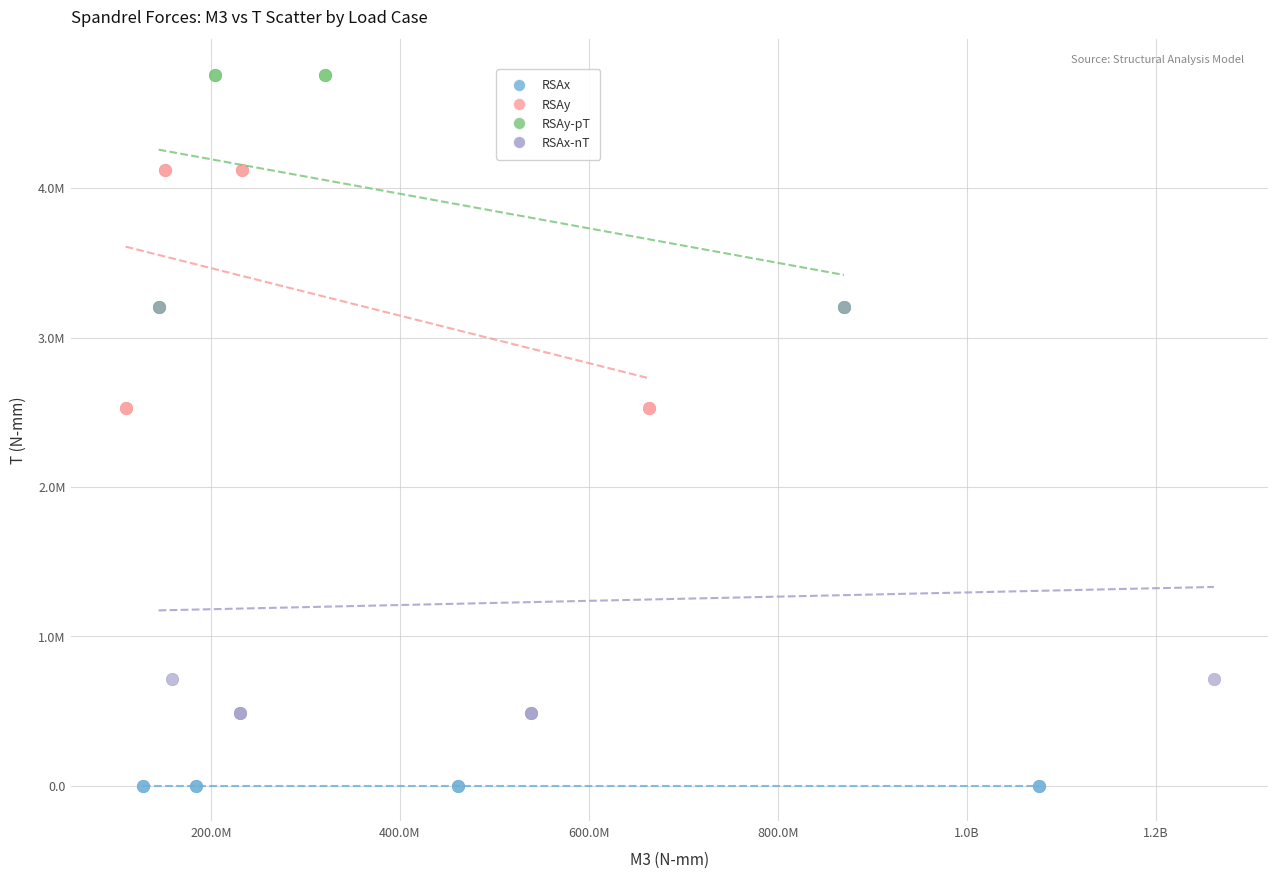

What are all the series names shown in the legend?

RSAx, RSAy, RSAy-pT, RSAx-nT